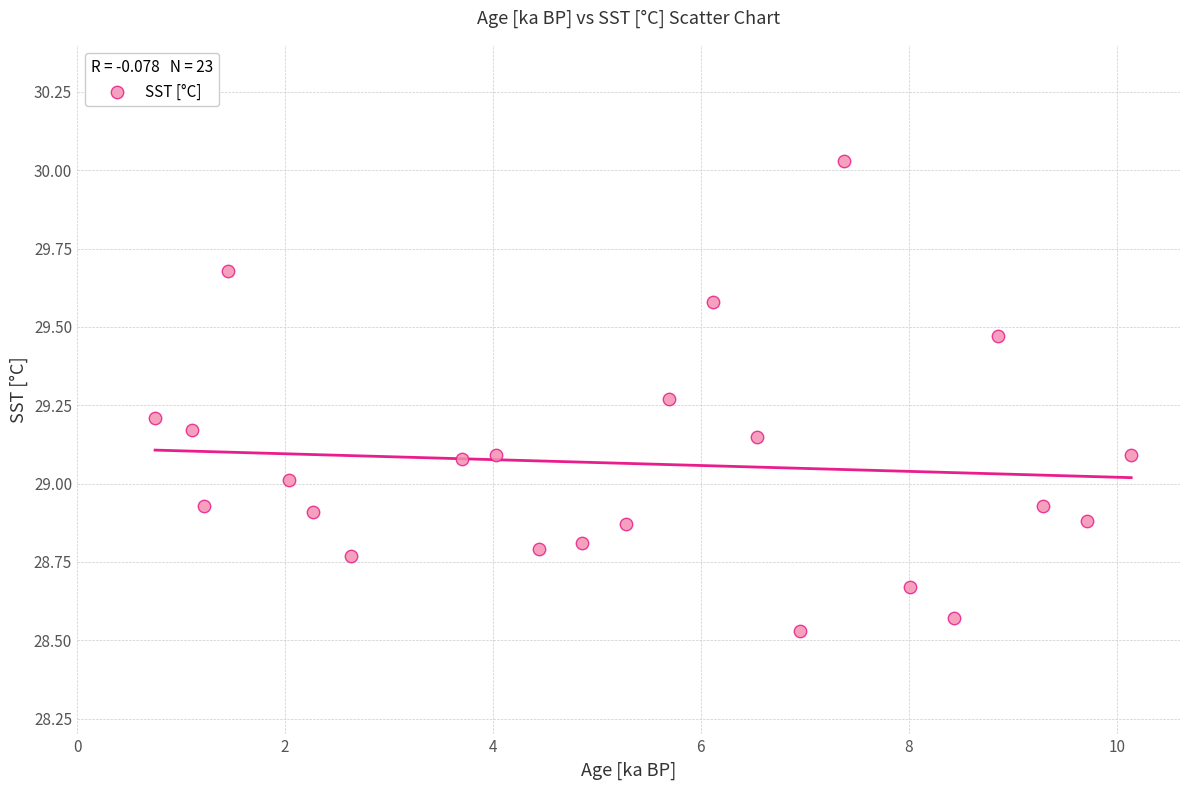

What is the range of X values (max minus min)?

9.4